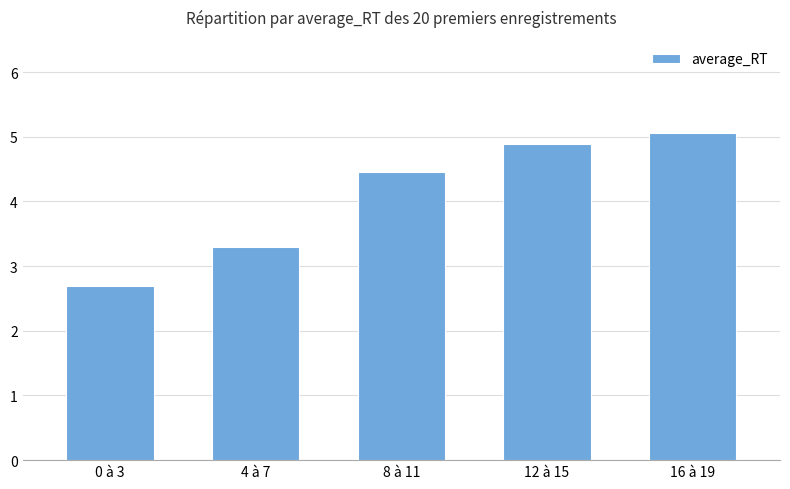

What is the change in value from 0 à 3 to 4 à 7?

+0.6